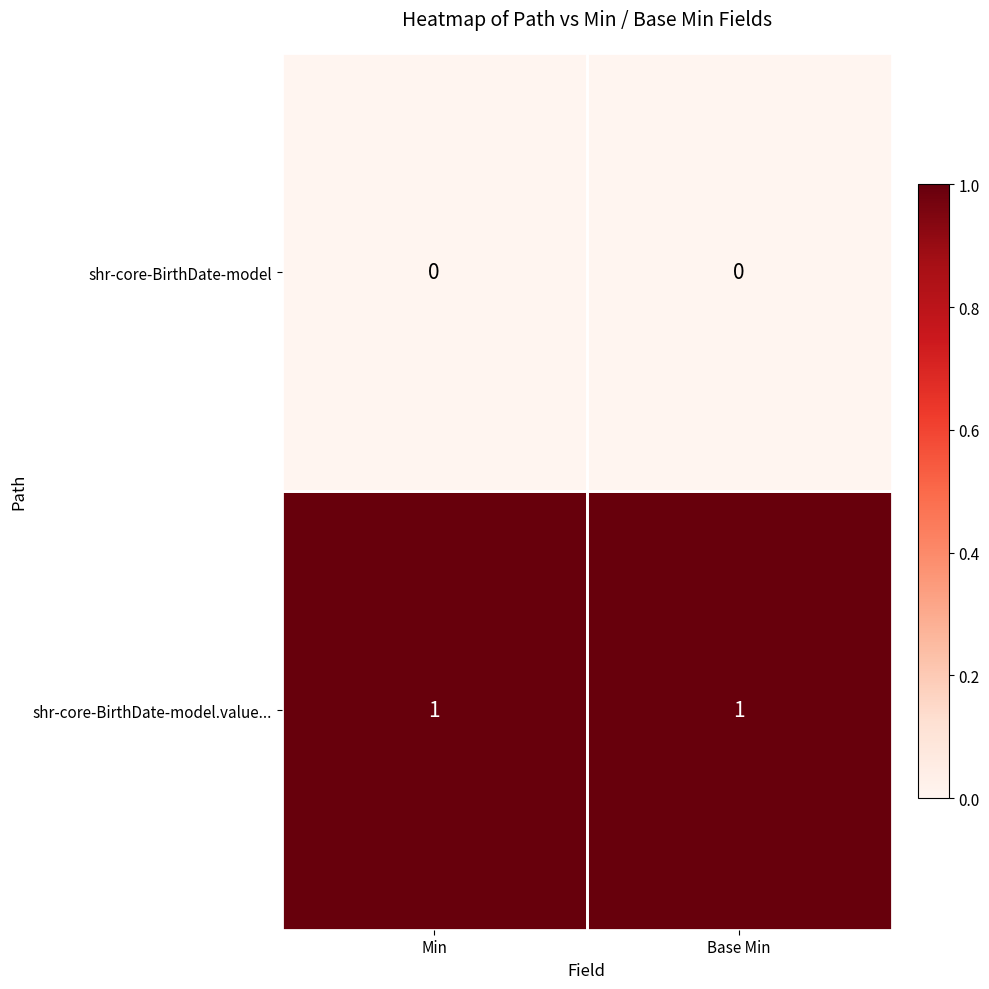

Which series has the largest total across all categories?

shr-core-BirthDate-model.value...